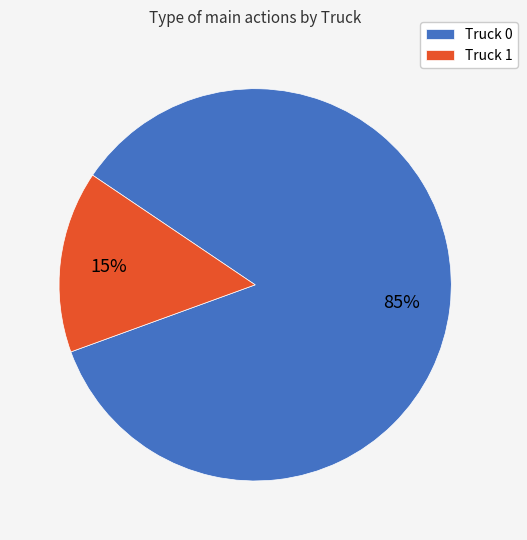

How many segments does this pie chart have?

2